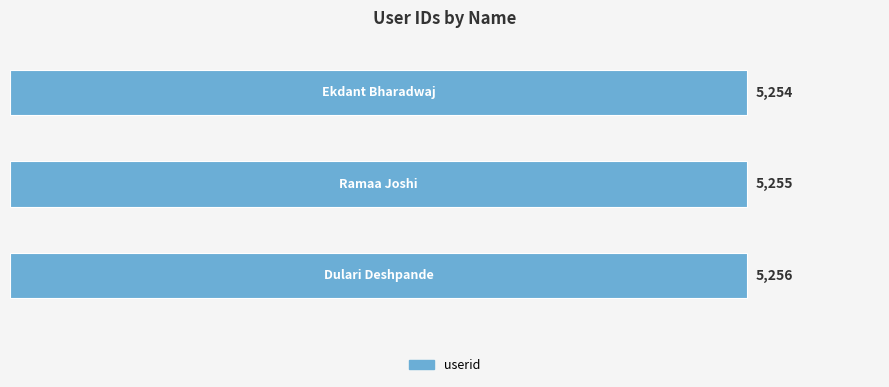

What is the value of the 2nd bar from the top?

5255